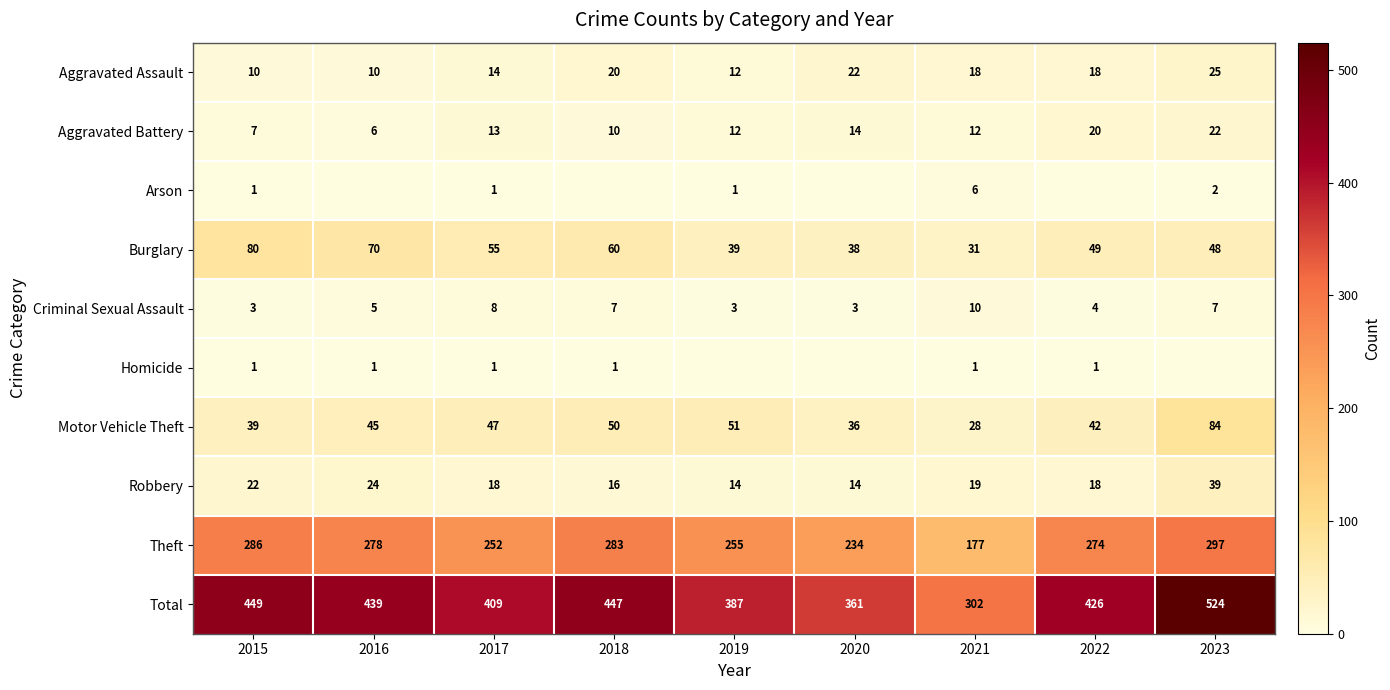

True or false: Total has a value of 447 at 2018.

True